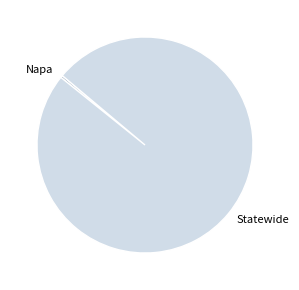

Is the sum of Napa and Statewide greater than half?

Yes